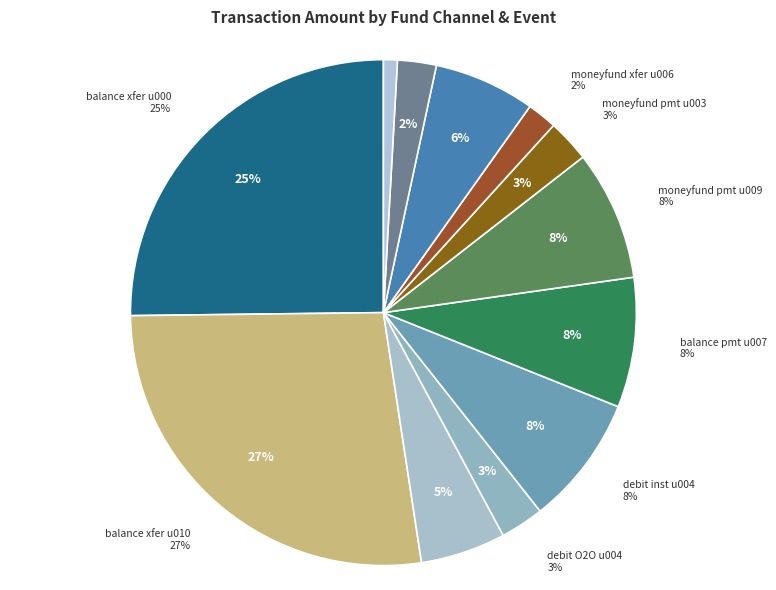

How many slices are in this pie chart?

12